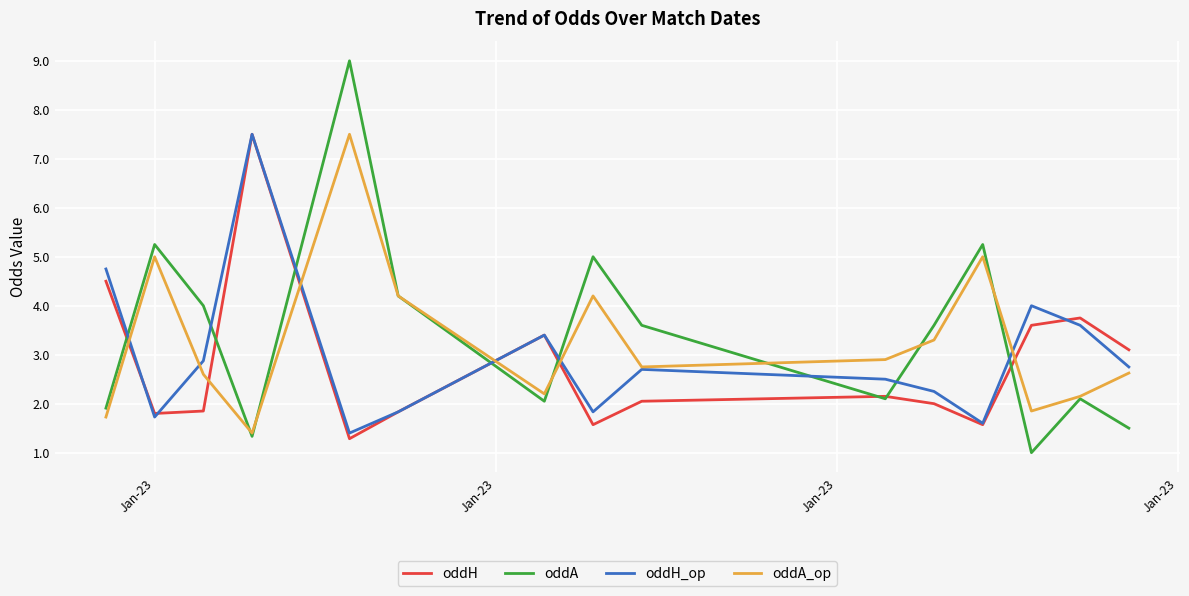

What is the smallest value displayed?

1.0